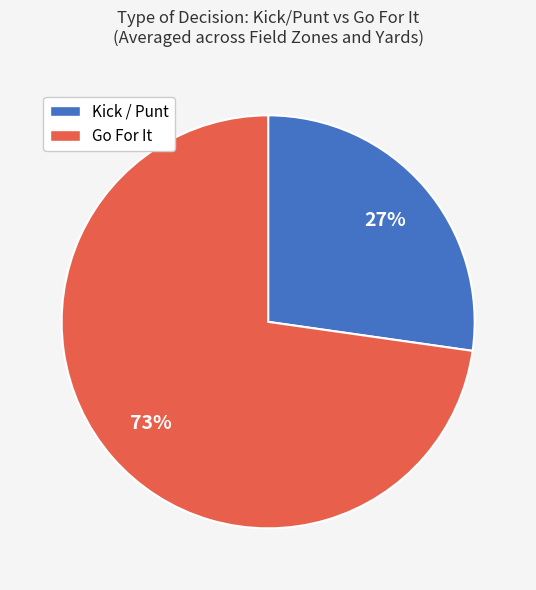

Rank the categories by value from lowest to highest.

Kick / Punt, Go For It